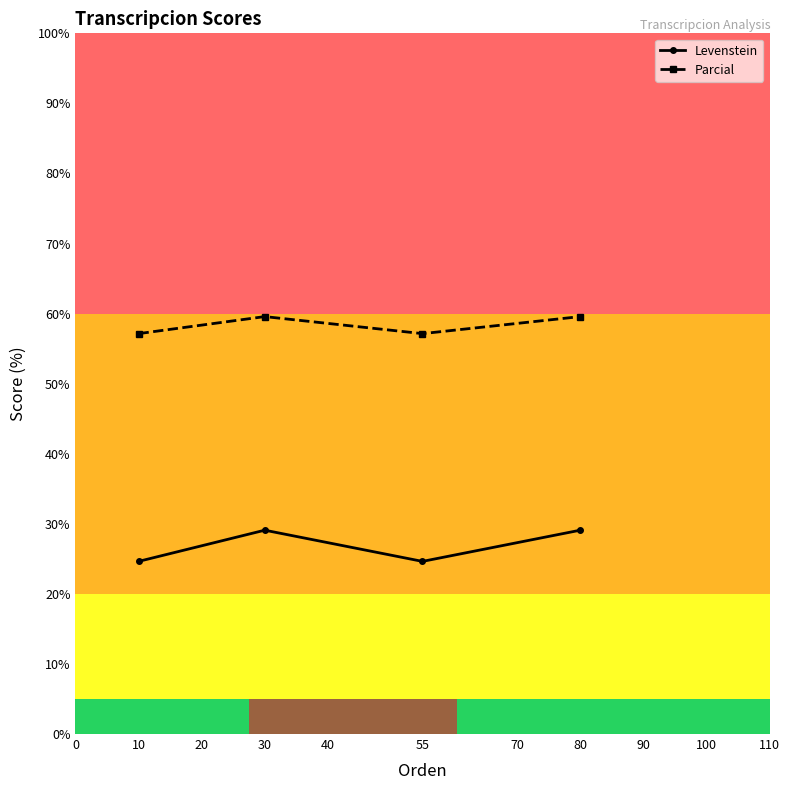

Count the number of data series in this chart.

2